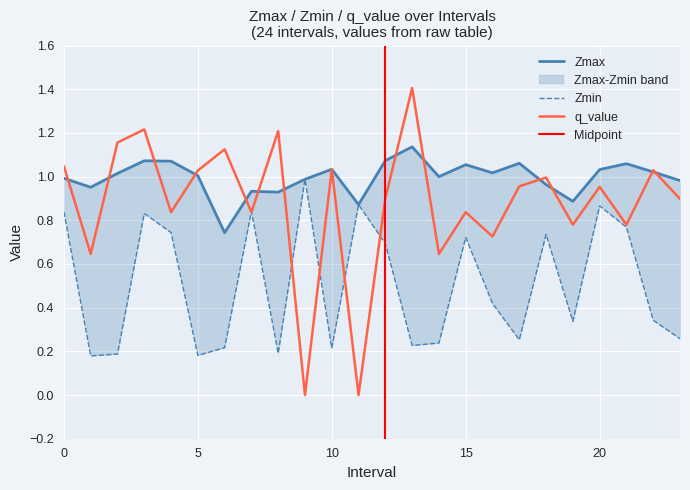

Between 6 and 12, which series saw the biggest shift?

Zmin